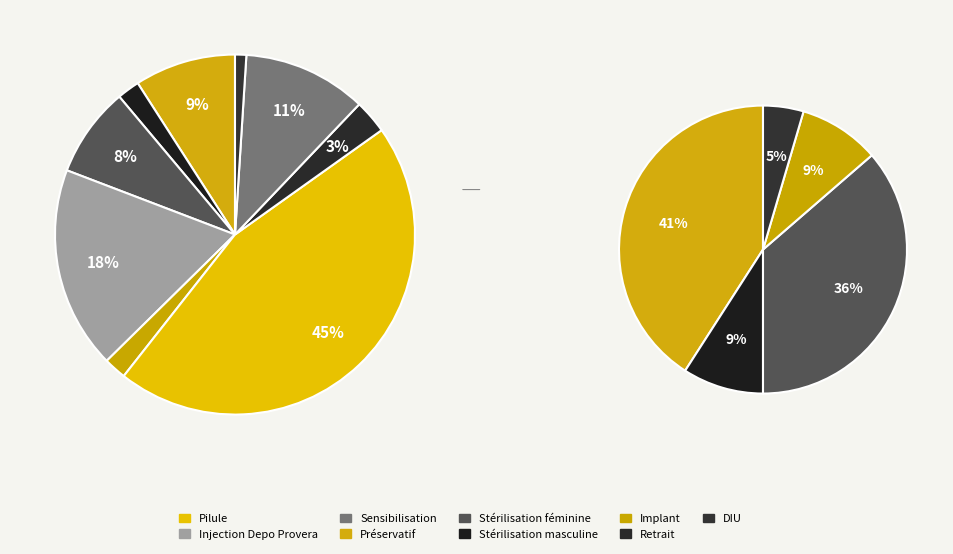

Rank the categories by value from highest to lowest.

Pilule, Injection Depo Provera, Sensibilisation à la fertilité, Préservatif, Stérilisation féminine, Retrait, Stérilisation masculine, Implant, DIU